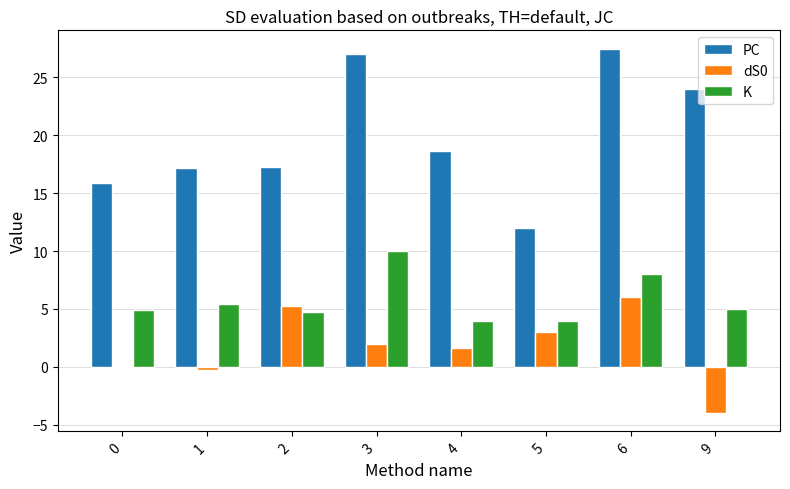

How many groups of bars are there?

8